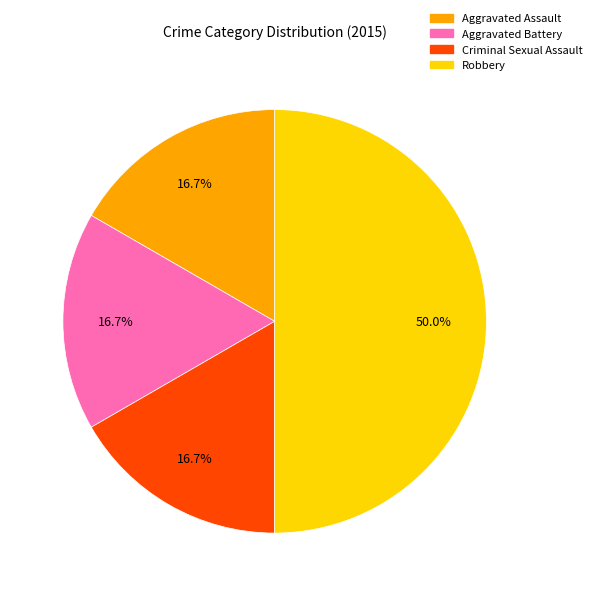

To the nearest percent, what portion does Criminal Sexual Assault represent?

17%